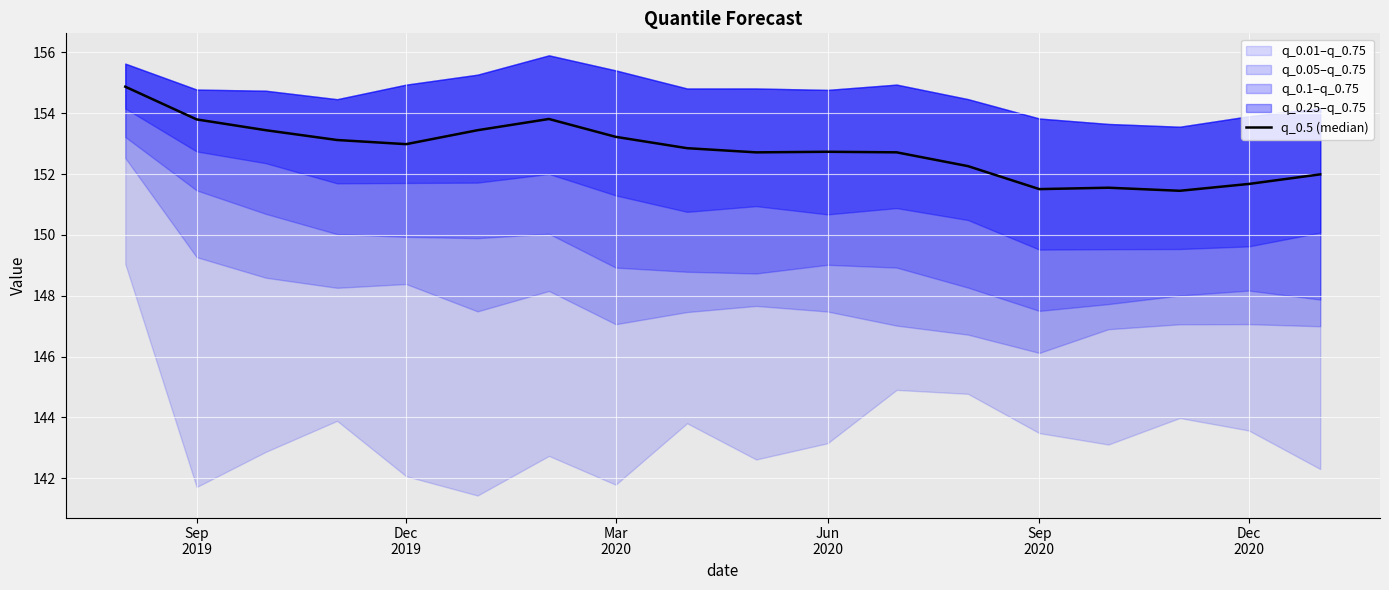

Reading left to right, transcribe all the data shown in this chart.

154.9	153.8	153.4	153.1	153.0	153.4	153.8	153.2	152.9	152.7	152.7	152.7	152.3	151.5	151.6	151.5	151.7	152.0